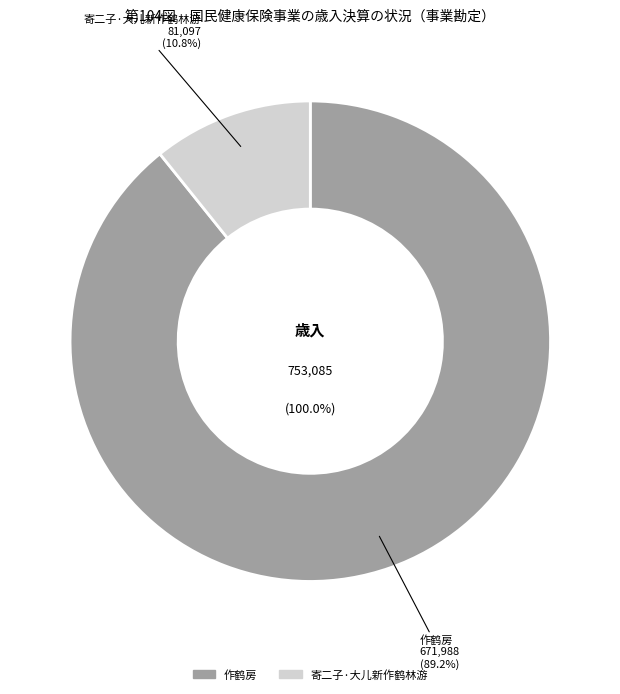

The 寄二子·大儿新作鹤林游 slice represents 11% of the pie. True or false?

True